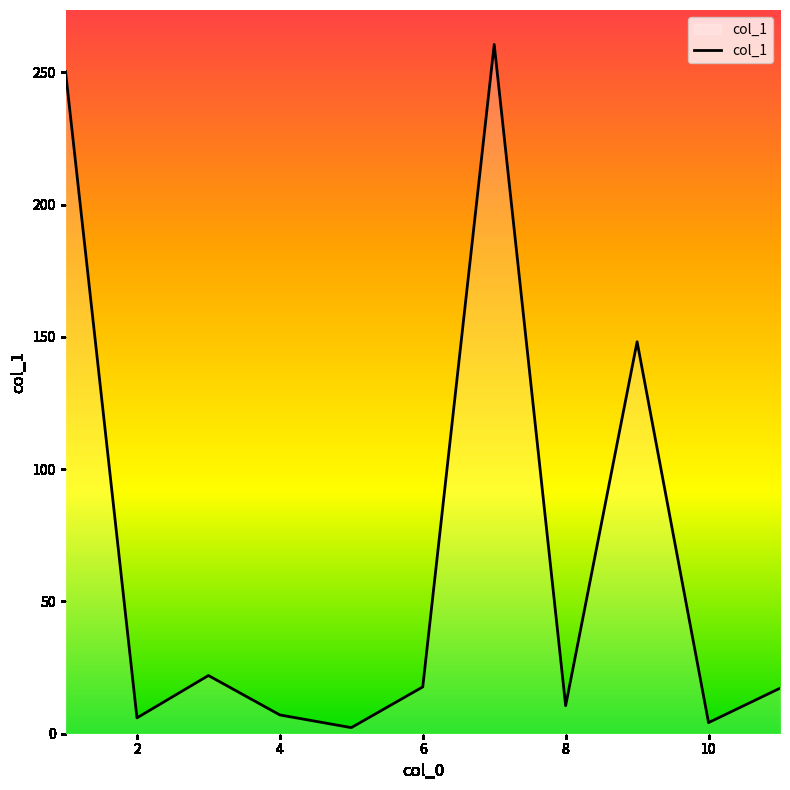

What is the greatest value displayed?

260.6